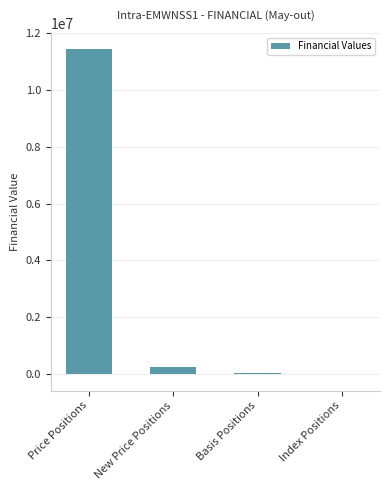

The chart shows a value of 257109.0 at New Price Positions. True or false?

True